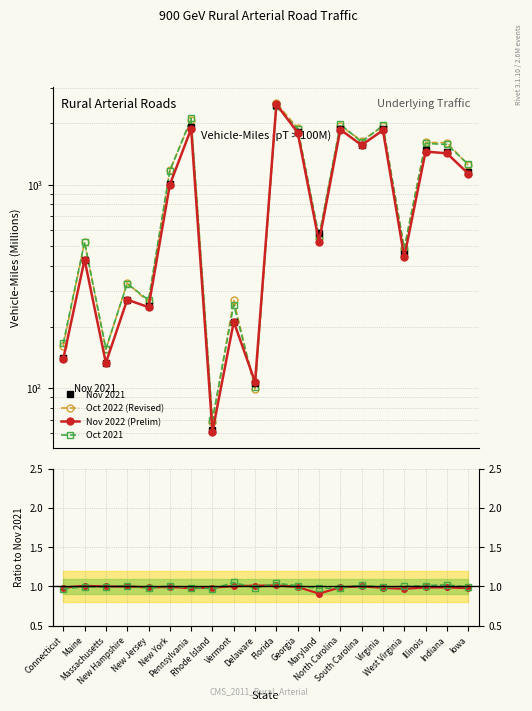

Which label corresponds to the largest value in the chart?

Florida